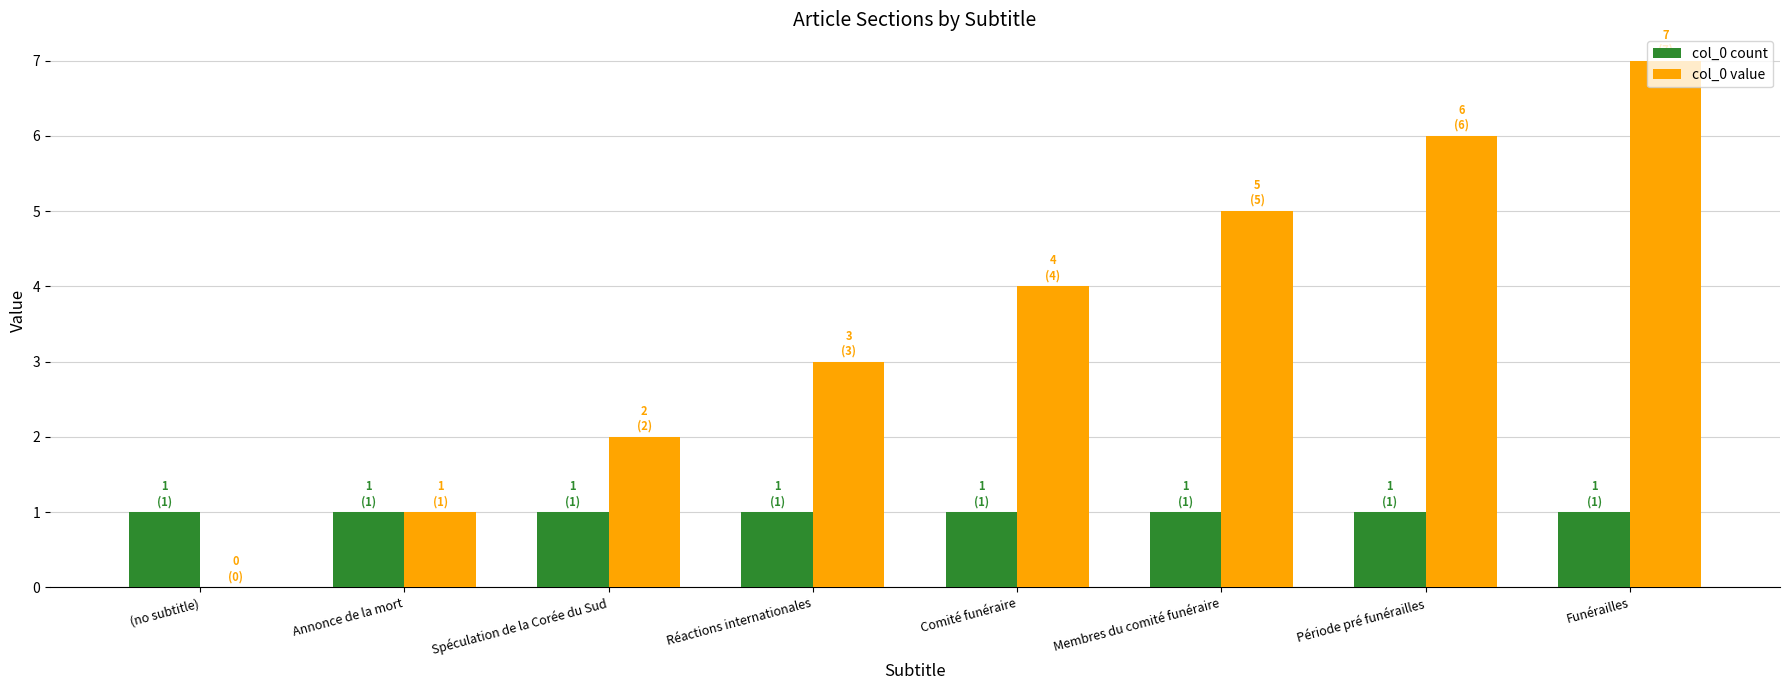

Is it true that col_0 value equals 3 at Spéculation de la Corée du Sud?

False